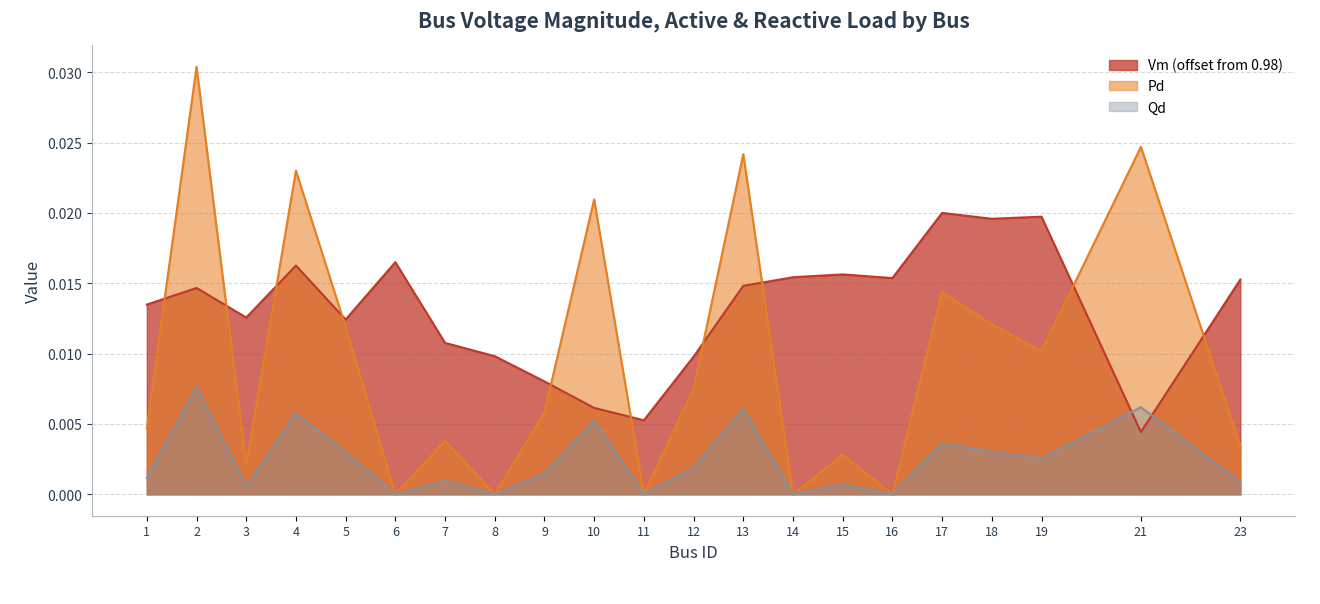

Count the number of data series in this chart.

3